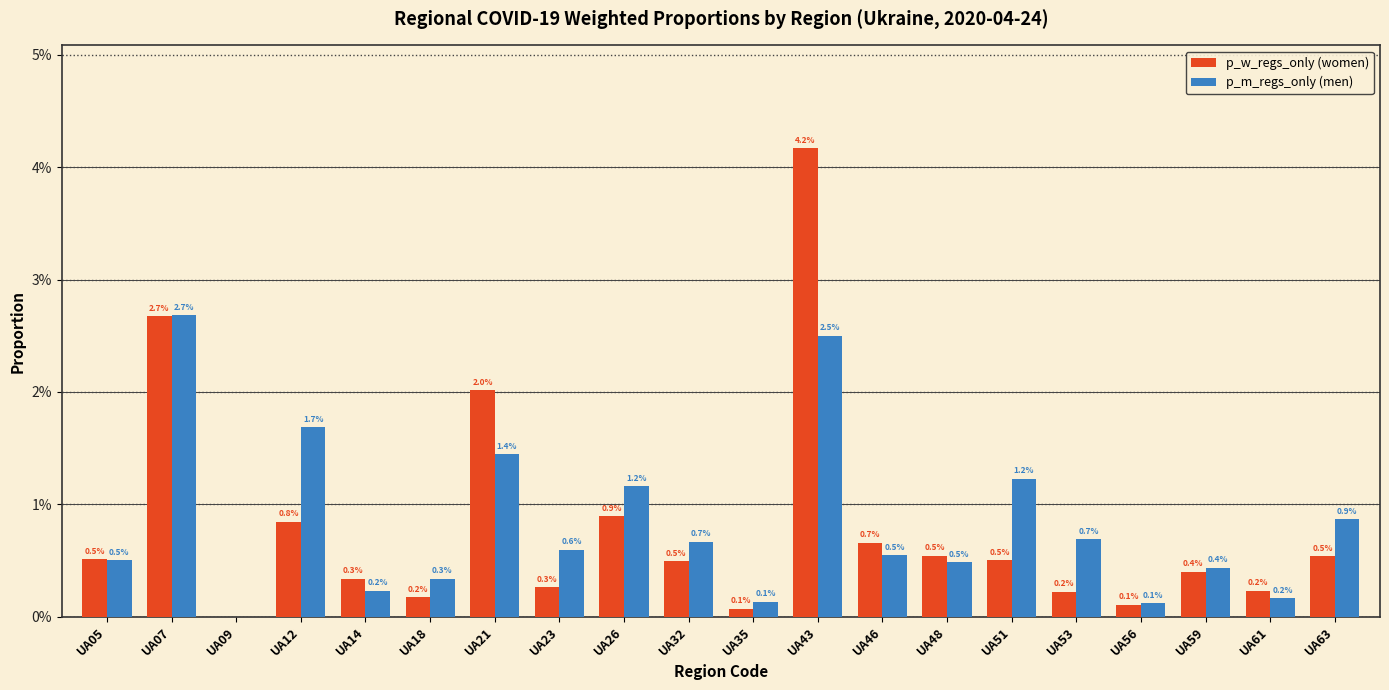

The p_m_regs_only (men) series shows 0.0 at UA09. True or false?

False